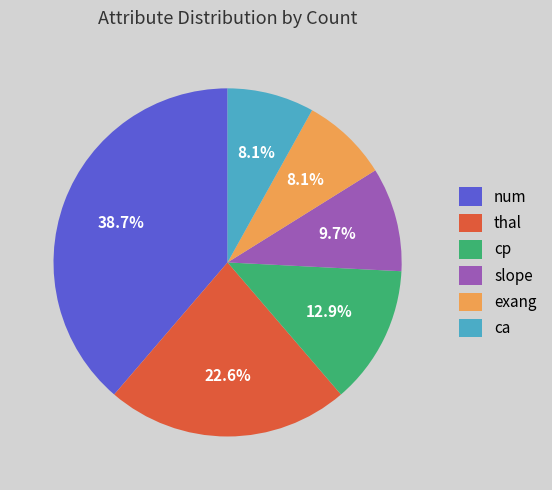

Is there a majority slice in this chart?

No